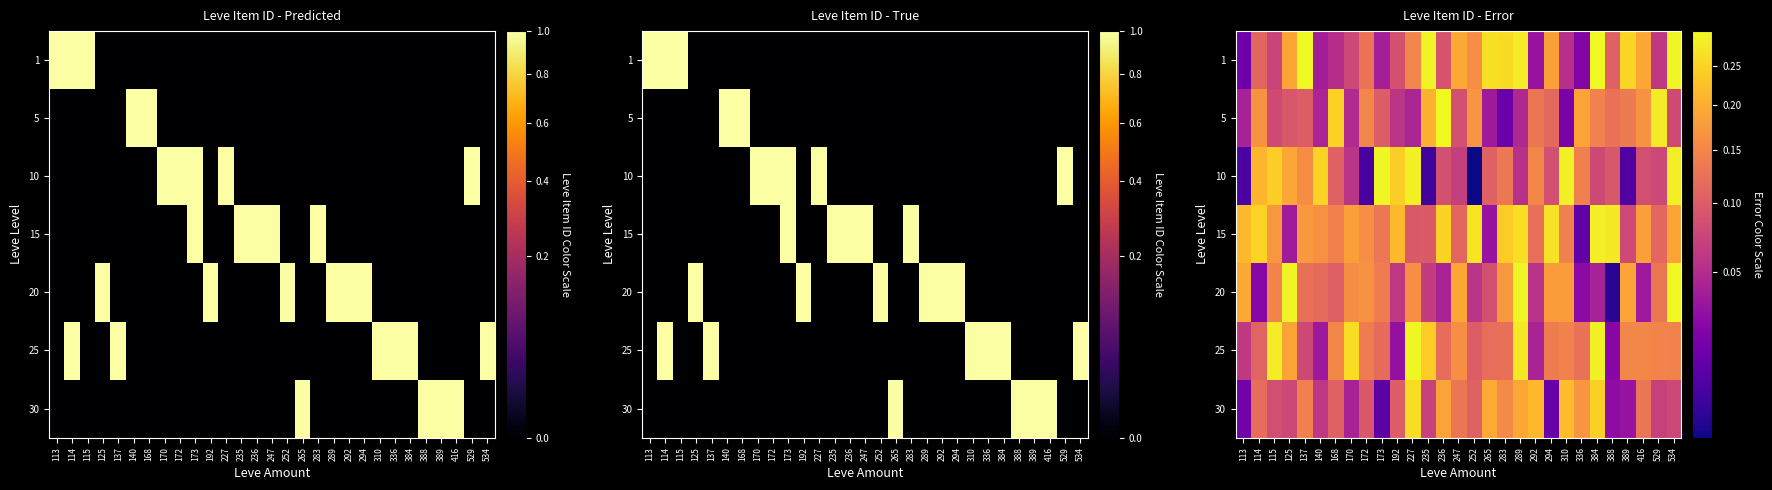

Which category has the lowest value across all series?

252